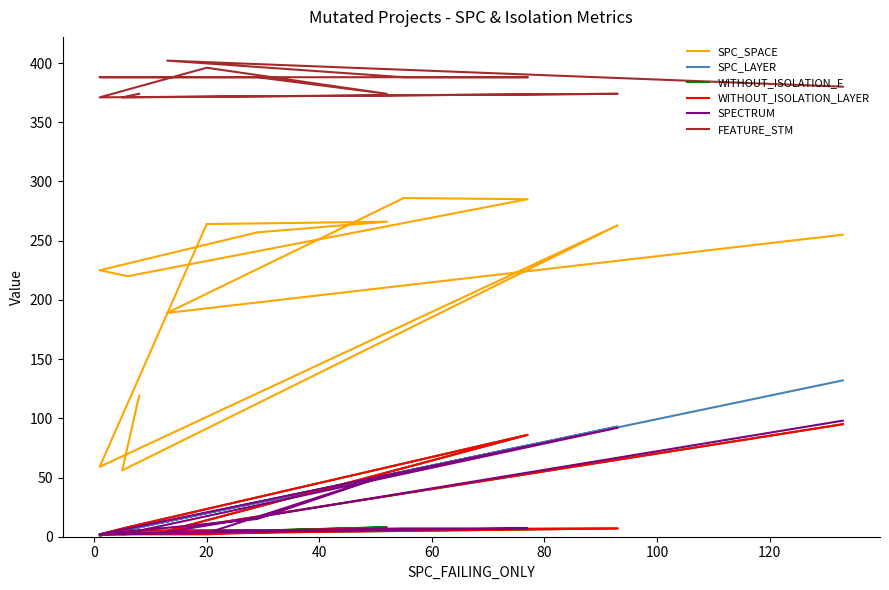

Count the number of data series in this chart.

6